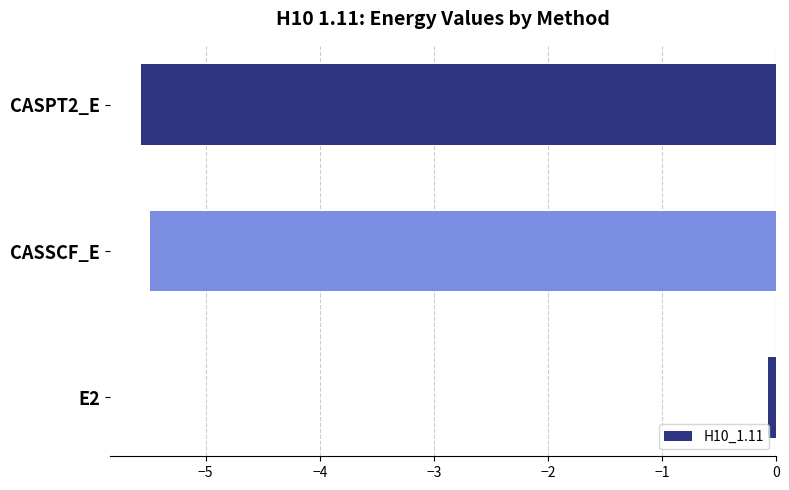

Are the bars grouped side by side (vs. stacked)?

No